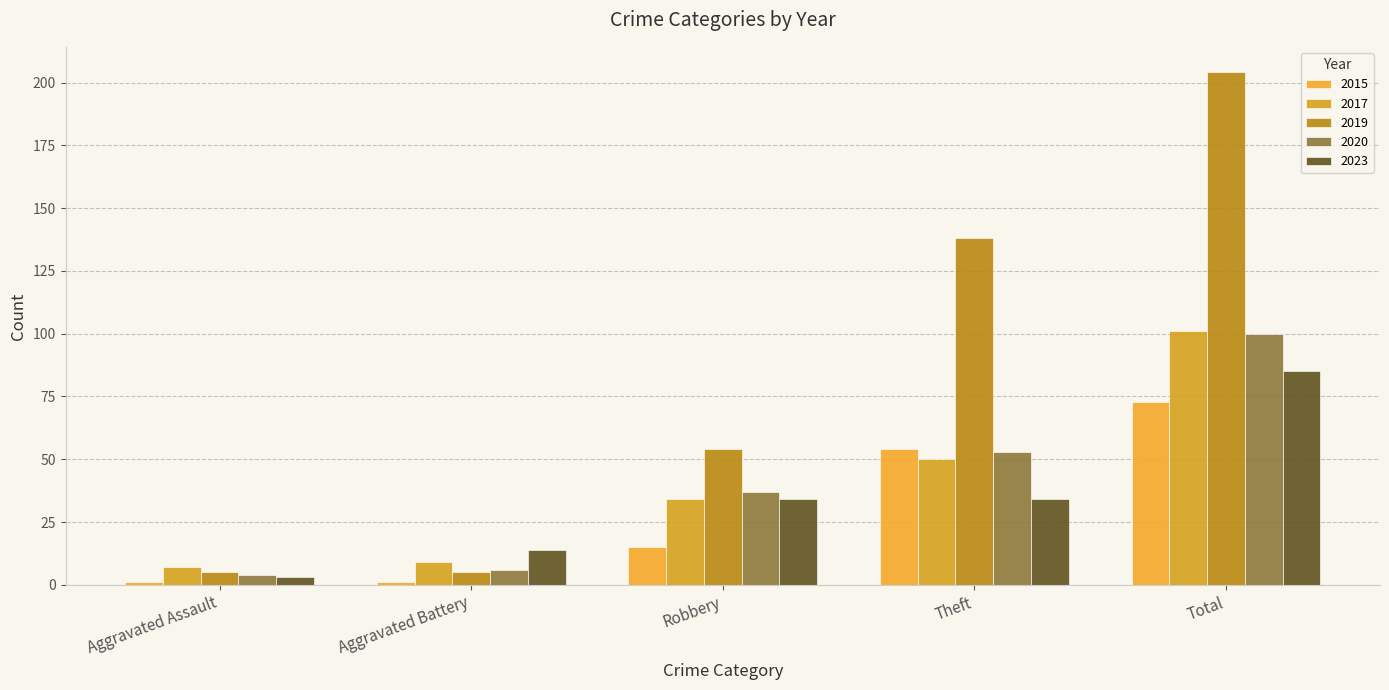

Which category has the highest value across all series?

Total